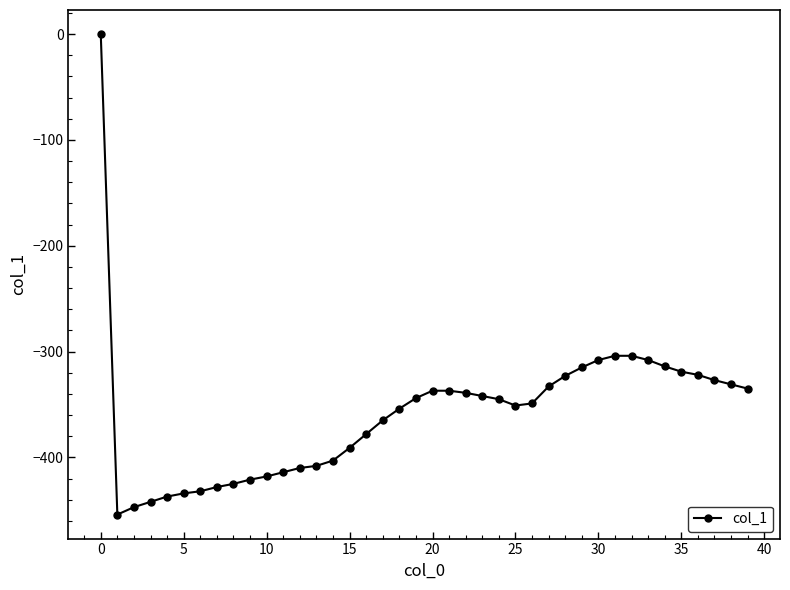

What is the average value?

-359